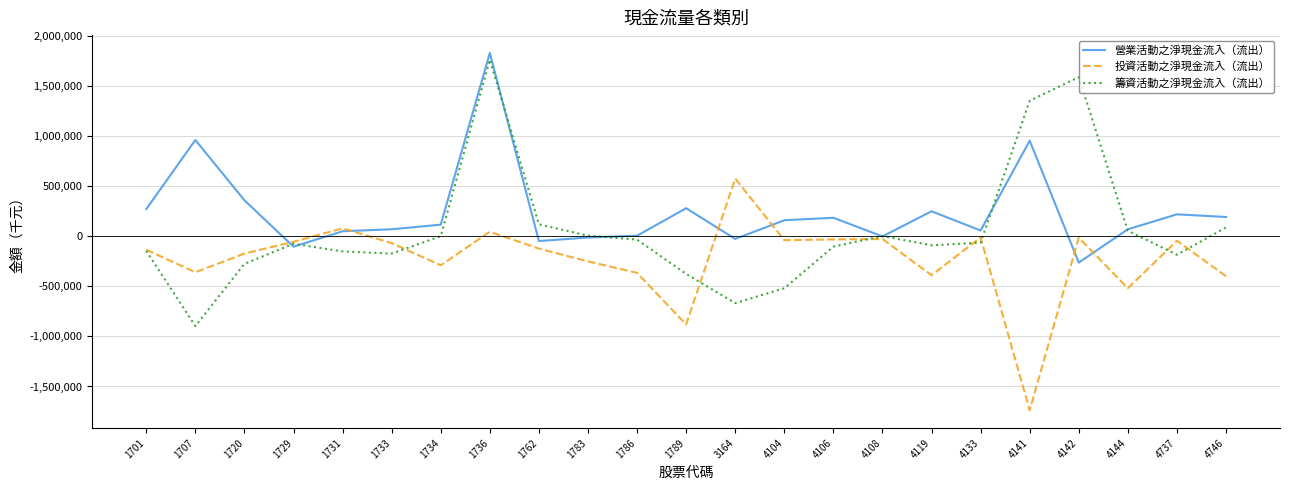

At which category is the sum across all series the highest?

1736